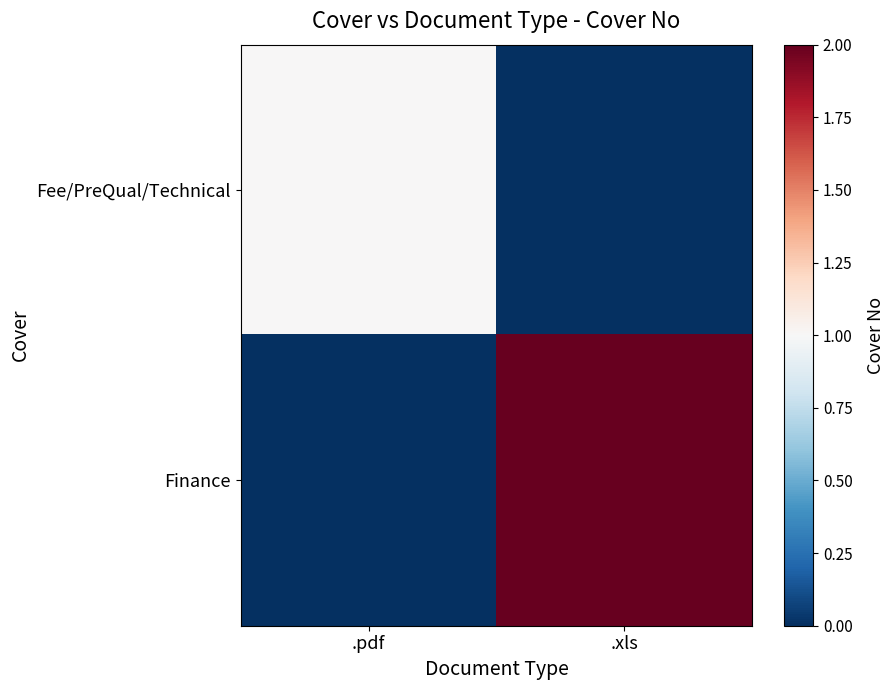

Reading left to right, what are all the values shown in this chart?

Fee/PreQual/Technical: .pdf=1	.xls=0
Finance: .pdf=0	.xls=2